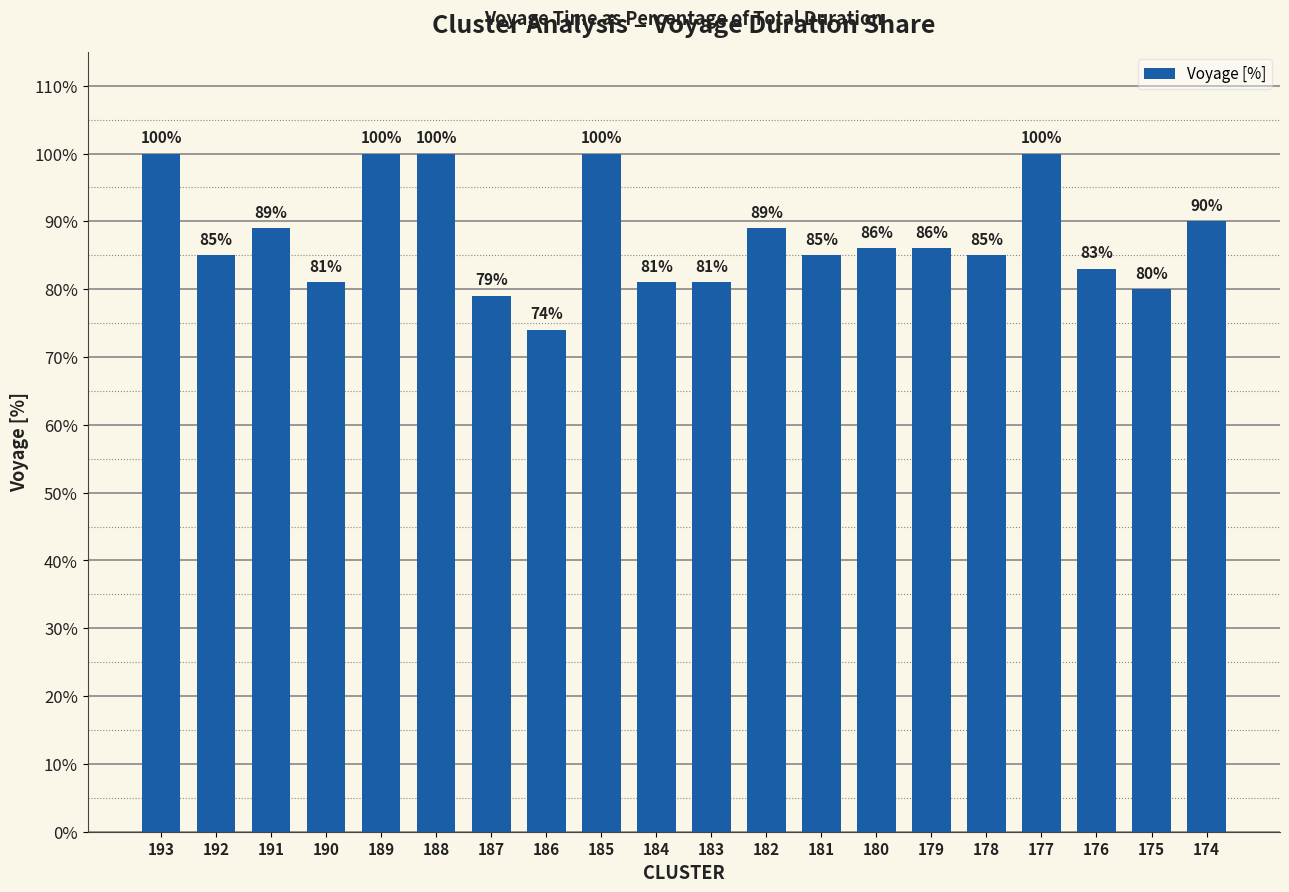

What is the sum of the values at 185 and 186?

174